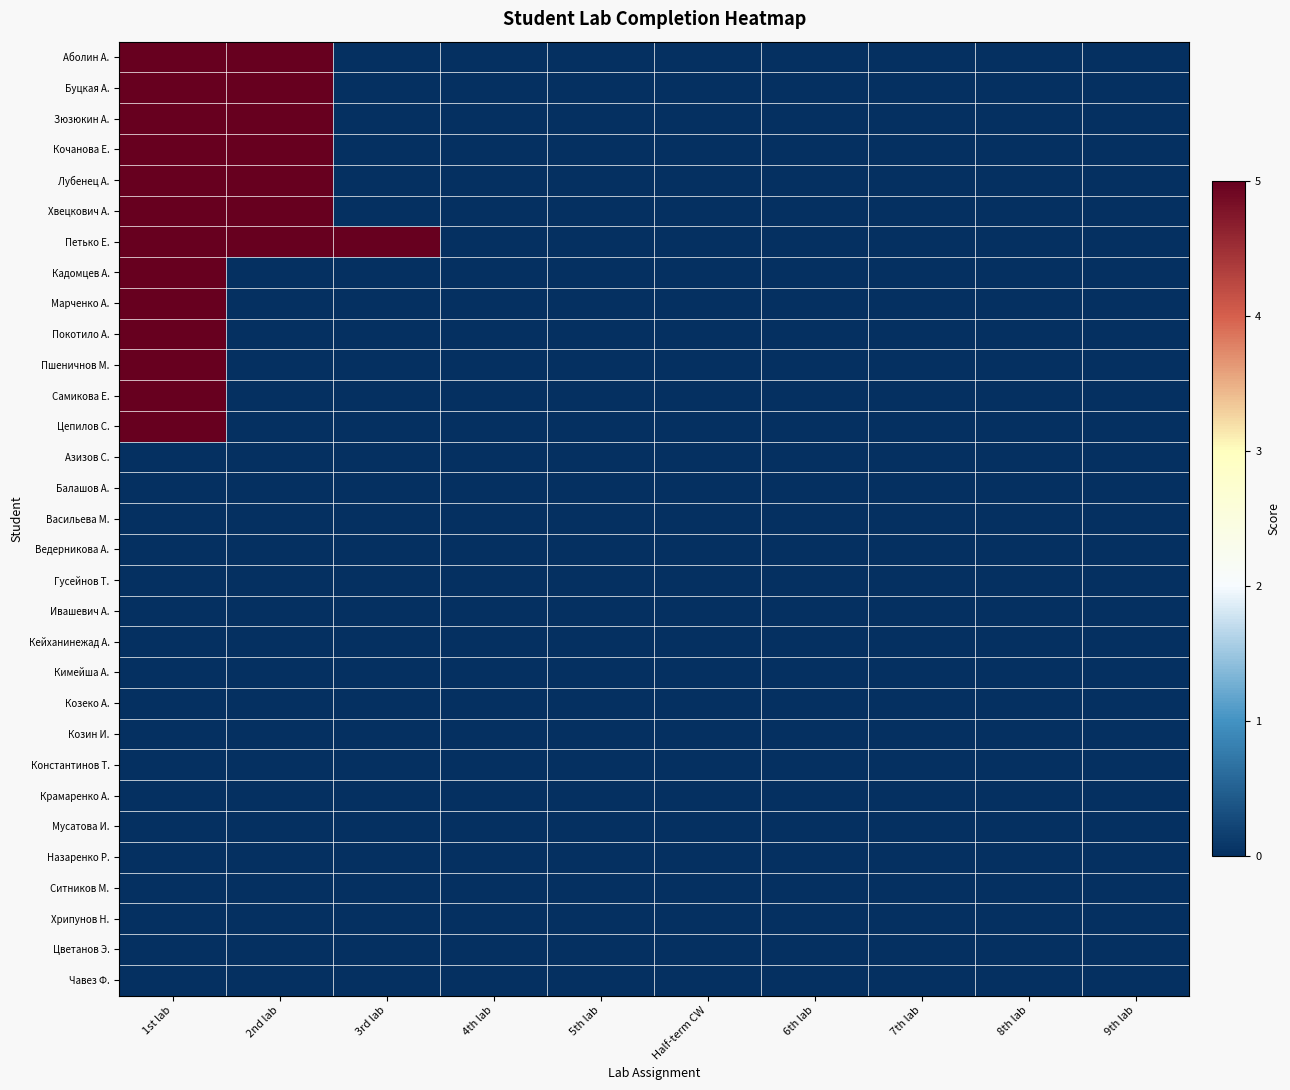

Reading left to right, list all the values displayed in this chart.

Аболин А.: 1st lab=5	2nd lab=5	3rd lab=0	4th lab=0	5th lab=0	Half-term CW=0	6th lab=0	7th lab=0	8th lab=0	9th lab=0
Буцкая А.: 1st lab=5	2nd lab=5	3rd lab=0	4th lab=0	5th lab=0	Half-term CW=0	6th lab=0	7th lab=0	8th lab=0	9th lab=0
Зюзюкин А.: 1st lab=5	2nd lab=5	3rd lab=0	4th lab=0	5th lab=0	Half-term CW=0	6th lab=0	7th lab=0	8th lab=0	9th lab=0
Кочанова Е.: 1st lab=5	2nd lab=5	3rd lab=0	4th lab=0	5th lab=0	Half-term CW=0	6th lab=0	7th lab=0	8th lab=0	9th lab=0
Лубенец А.: 1st lab=5	2nd lab=5	3rd lab=0	4th lab=0	5th lab=0	Half-term CW=0	6th lab=0	7th lab=0	8th lab=0	9th lab=0
Хвецкович А.: 1st lab=5	2nd lab=5	3rd lab=0	4th lab=0	5th lab=0	Half-term CW=0	6th lab=0	7th lab=0	8th lab=0	9th lab=0
Петько Е.: 1st lab=5	2nd lab=5	3rd lab=5	4th lab=0	5th lab=0	Half-term CW=0	6th lab=0	7th lab=0	8th lab=0	9th lab=0
Кадомцев А.: 1st lab=5	2nd lab=0	3rd lab=0	4th lab=0	5th lab=0	Half-term CW=0	6th lab=0	7th lab=0	8th lab=0	9th lab=0
Марченко А.: 1st lab=5	2nd lab=0	3rd lab=0	4th lab=0	5th lab=0	Half-term CW=0	6th lab=0	7th lab=0	8th lab=0	9th lab=0
Покотило А.: 1st lab=5	2nd lab=0	3rd lab=0	4th lab=0	5th lab=0	Half-term CW=0	6th lab=0	7th lab=0	8th lab=0	9th lab=0
Пшеничнов М.: 1st lab=5	2nd lab=0	3rd lab=0	4th lab=0	5th lab=0	Half-term CW=0	6th lab=0	7th lab=0	8th lab=0	9th lab=0
Самикова Е.: 1st lab=5	2nd lab=0	3rd lab=0	4th lab=0	5th lab=0	Half-term CW=0	6th lab=0	7th lab=0	8th lab=0	9th lab=0
Цепилов С.: 1st lab=5	2nd lab=0	3rd lab=0	4th lab=0	5th lab=0	Half-term CW=0	6th lab=0	7th lab=0	8th lab=0	9th lab=0
Азизов С.: 1st lab=0	2nd lab=0	3rd lab=0	4th lab=0	5th lab=0	Half-term CW=0	6th lab=0	7th lab=0	8th lab=0	9th lab=0
Балашов А.: 1st lab=0	2nd lab=0	3rd lab=0	4th lab=0	5th lab=0	Half-term CW=0	6th lab=0	7th lab=0	8th lab=0	9th lab=0
Васильева М.: 1st lab=0	2nd lab=0	3rd lab=0	4th lab=0	5th lab=0	Half-term CW=0	6th lab=0	7th lab=0	8th lab=0	9th lab=0
Ведерникова А.: 1st lab=0	2nd lab=0	3rd lab=0	4th lab=0	5th lab=0	Half-term CW=0	6th lab=0	7th lab=0	8th lab=0	9th lab=0
Гусейнов Т.: 1st lab=0	2nd lab=0	3rd lab=0	4th lab=0	5th lab=0	Half-term CW=0	6th lab=0	7th lab=0	8th lab=0	9th lab=0
Ивашевич А.: 1st lab=0	2nd lab=0	3rd lab=0	4th lab=0	5th lab=0	Half-term CW=0	6th lab=0	7th lab=0	8th lab=0	9th lab=0
Кейханинежад А.: 1st lab=0	2nd lab=0	3rd lab=0	4th lab=0	5th lab=0	Half-term CW=0	6th lab=0	7th lab=0	8th lab=0	9th lab=0
Кимейша А.: 1st lab=0	2nd lab=0	3rd lab=0	4th lab=0	5th lab=0	Half-term CW=0	6th lab=0	7th lab=0	8th lab=0	9th lab=0
Козеко А.: 1st lab=0	2nd lab=0	3rd lab=0	4th lab=0	5th lab=0	Half-term CW=0	6th lab=0	7th lab=0	8th lab=0	9th lab=0
Козин И.: 1st lab=0	2nd lab=0	3rd lab=0	4th lab=0	5th lab=0	Half-term CW=0	6th lab=0	7th lab=0	8th lab=0	9th lab=0
Константинов Т.: 1st lab=0	2nd lab=0	3rd lab=0	4th lab=0	5th lab=0	Half-term CW=0	6th lab=0	7th lab=0	8th lab=0	9th lab=0
Крамаренко А.: 1st lab=0	2nd lab=0	3rd lab=0	4th lab=0	5th lab=0	Half-term CW=0	6th lab=0	7th lab=0	8th lab=0	9th lab=0
Мусатова И.: 1st lab=0	2nd lab=0	3rd lab=0	4th lab=0	5th lab=0	Half-term CW=0	6th lab=0	7th lab=0	8th lab=0	9th lab=0
Назаренко Р.: 1st lab=0	2nd lab=0	3rd lab=0	4th lab=0	5th lab=0	Half-term CW=0	6th lab=0	7th lab=0	8th lab=0	9th lab=0
Ситников М.: 1st lab=0	2nd lab=0	3rd lab=0	4th lab=0	5th lab=0	Half-term CW=0	6th lab=0	7th lab=0	8th lab=0	9th lab=0
Хрипунов Н.: 1st lab=0	2nd lab=0	3rd lab=0	4th lab=0	5th lab=0	Half-term CW=0	6th lab=0	7th lab=0	8th lab=0	9th lab=0
Цветанов Э.: 1st lab=0	2nd lab=0	3rd lab=0	4th lab=0	5th lab=0	Half-term CW=0	6th lab=0	7th lab=0	8th lab=0	9th lab=0
Чавез Ф.: 1st lab=0	2nd lab=0	3rd lab=0	4th lab=0	5th lab=0	Half-term CW=0	6th lab=0	7th lab=0	8th lab=0	9th lab=0